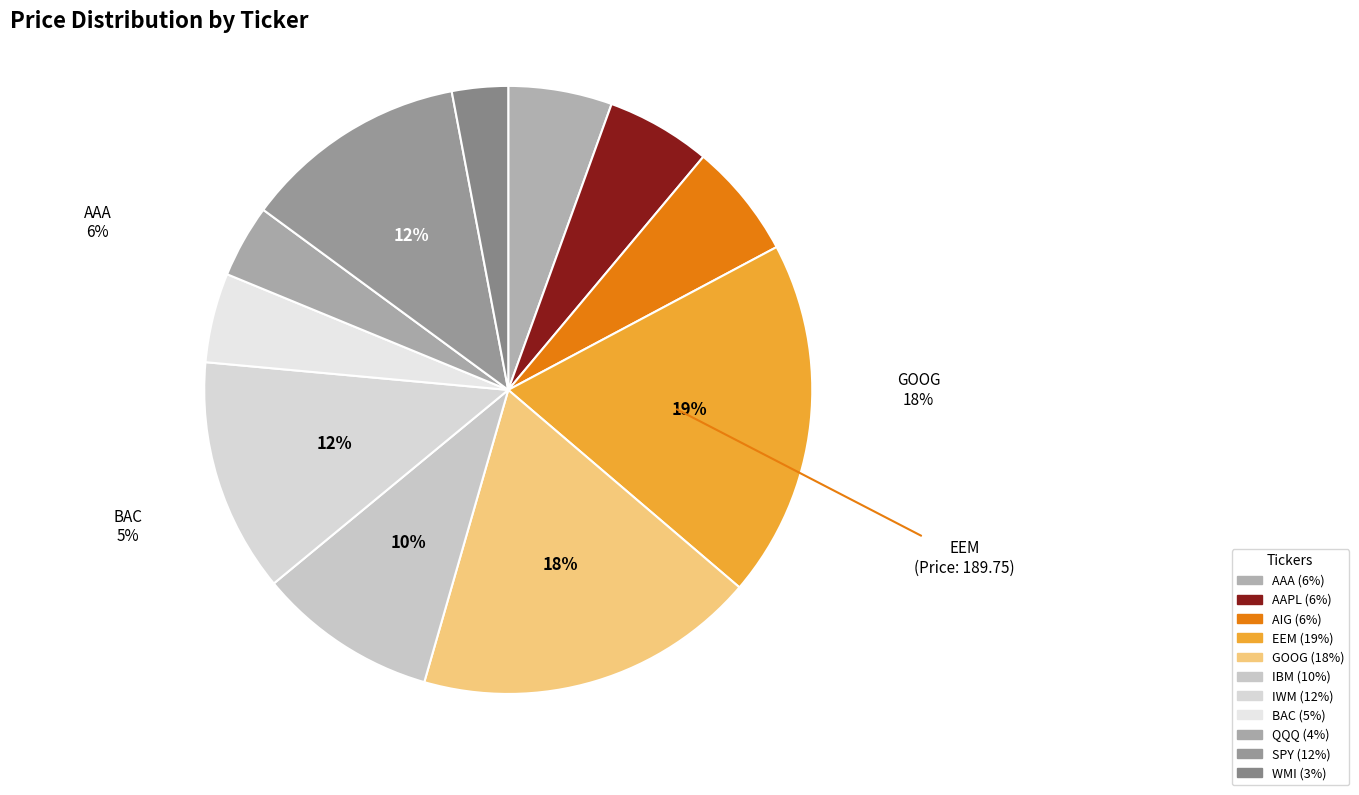

How much of the chart is everything except SPY?

88.1%